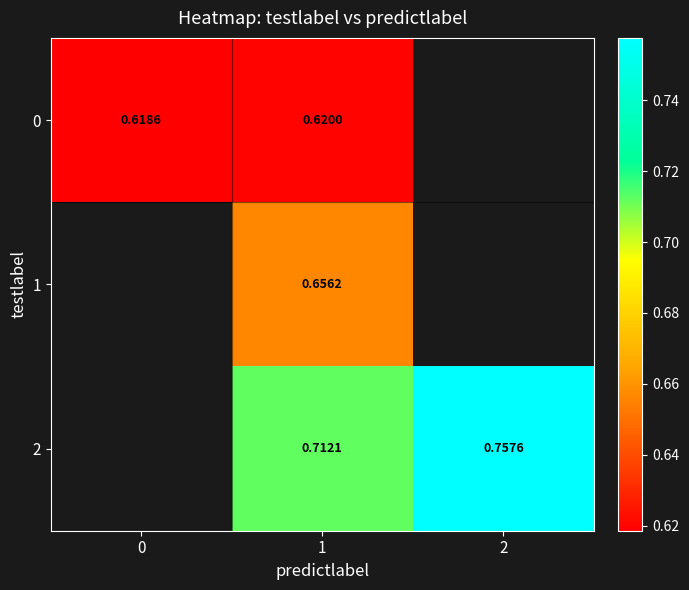

What is the greatest value displayed?

0.8